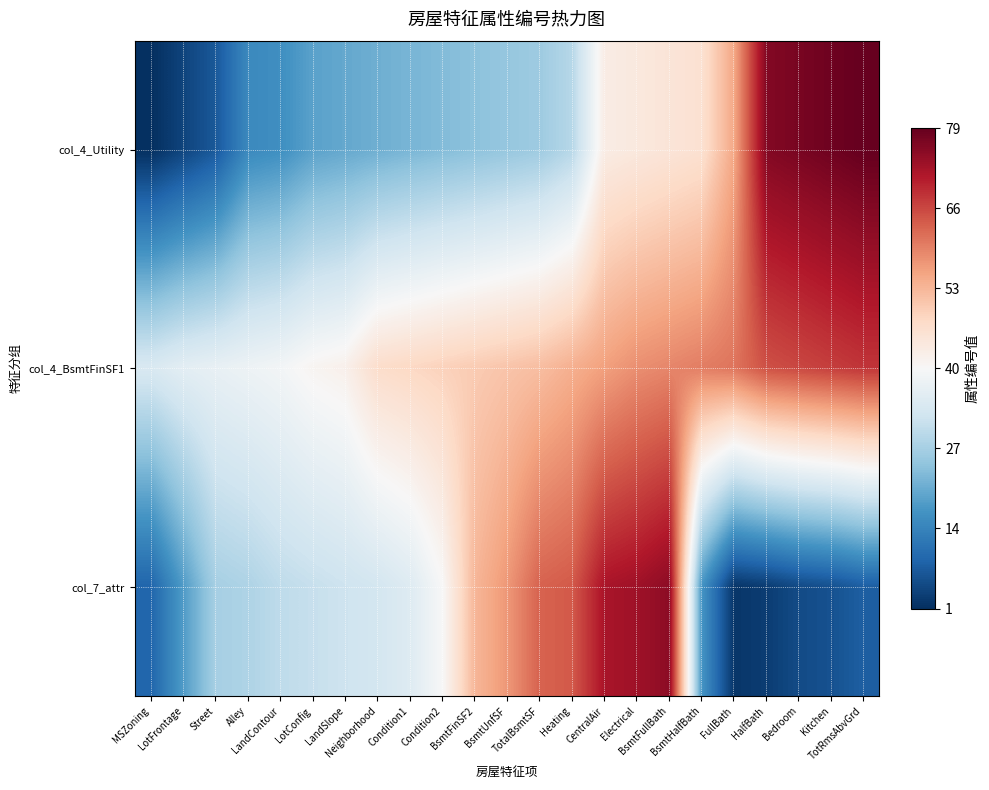

Between LotFrontage and FullBath, which series saw the biggest shift?

col_4_Utility